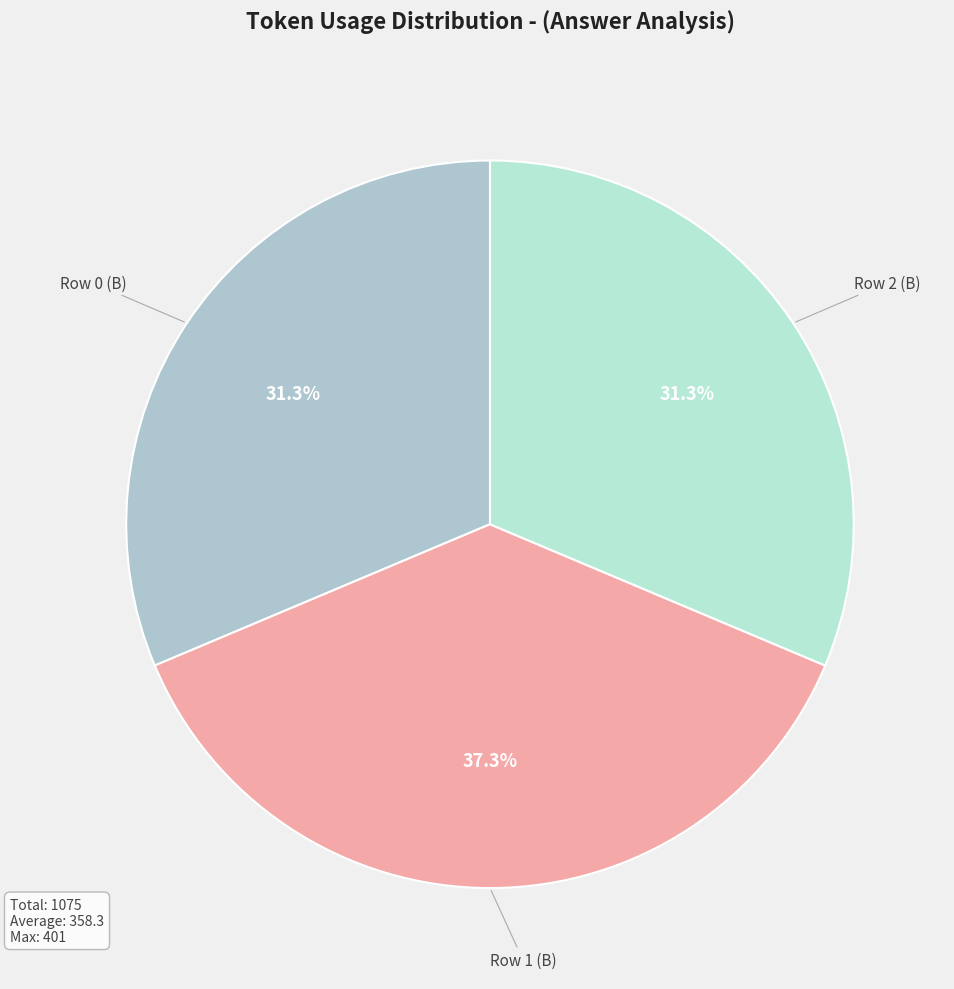

Count the number of slices in the pie.

3